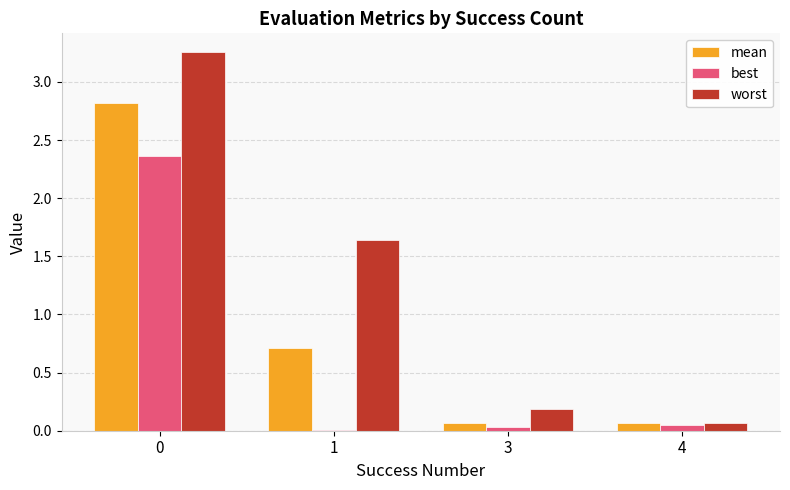

The worst series shows 0.3 at 3. True or false?

False